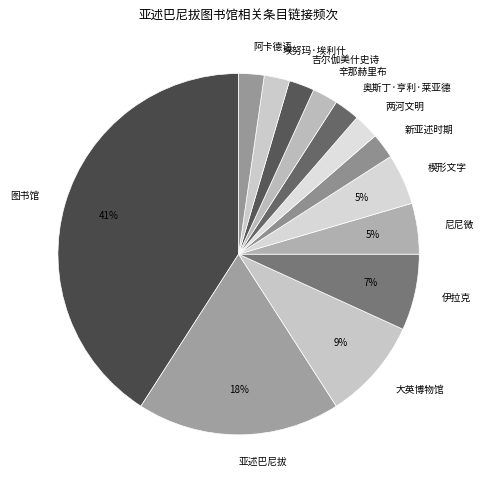

Does 亚述巴尼拔 represent more than half of the total?

No